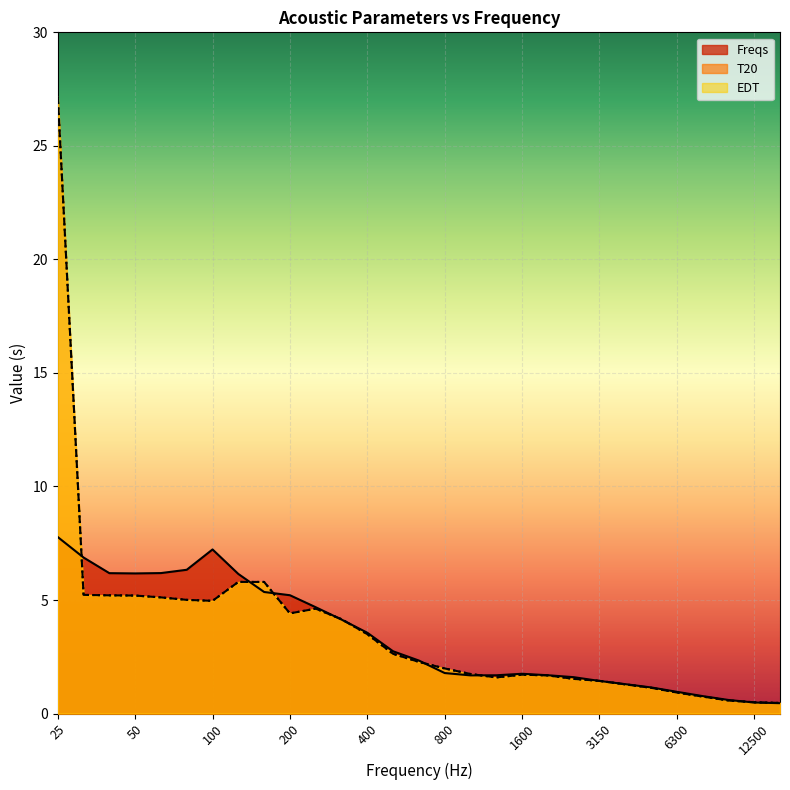

How many intersections are there between Freqs and EDT?

10